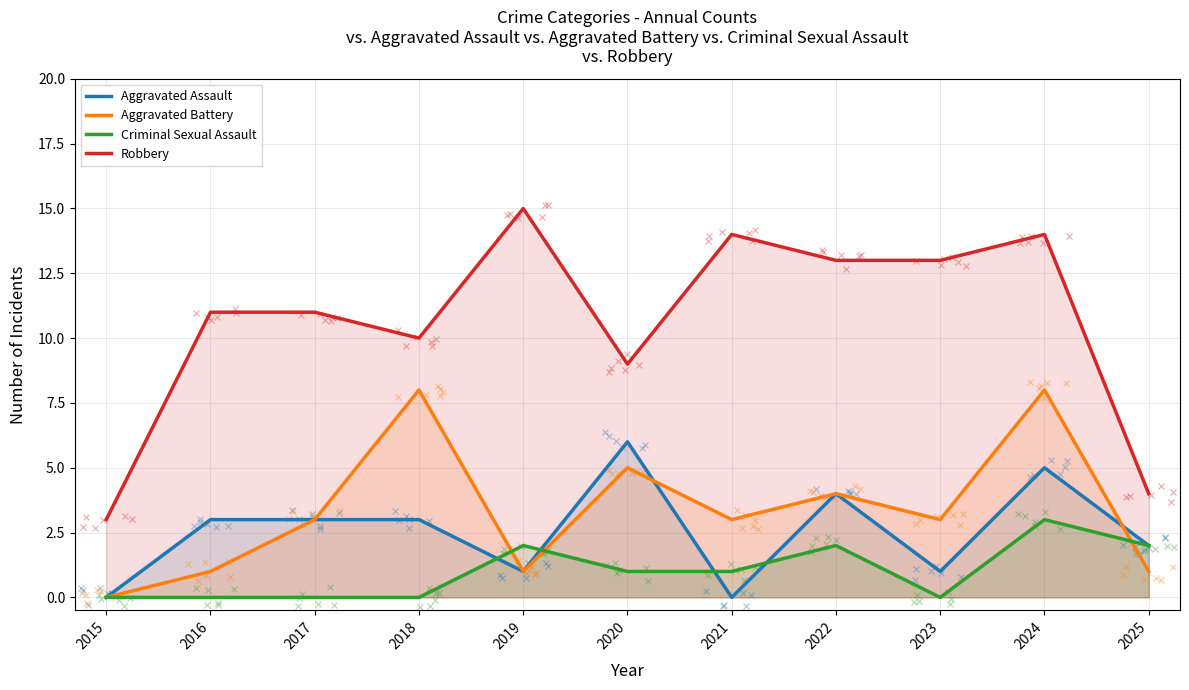

What is the sum of the Robbery values at 2021 and 2020?

23